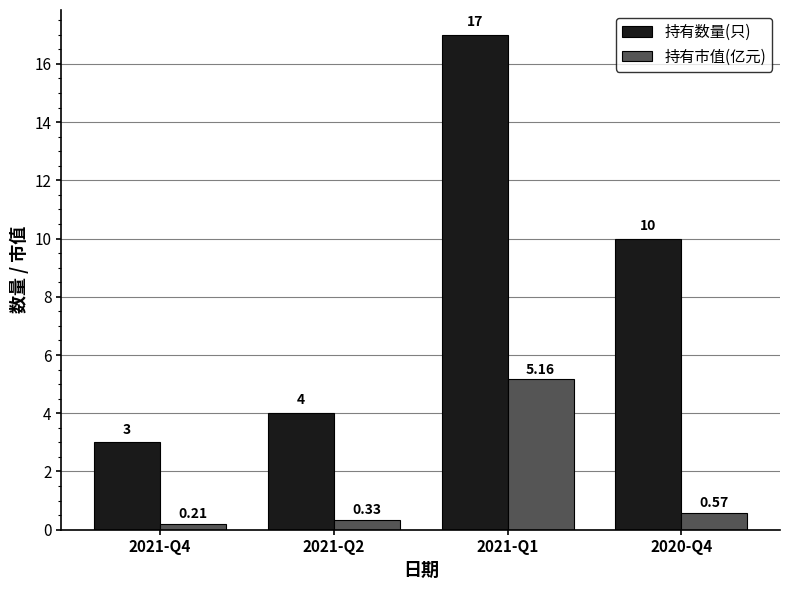

What is the difference between the second highest and second lowest values in the 持有数量(只) series?

6.0